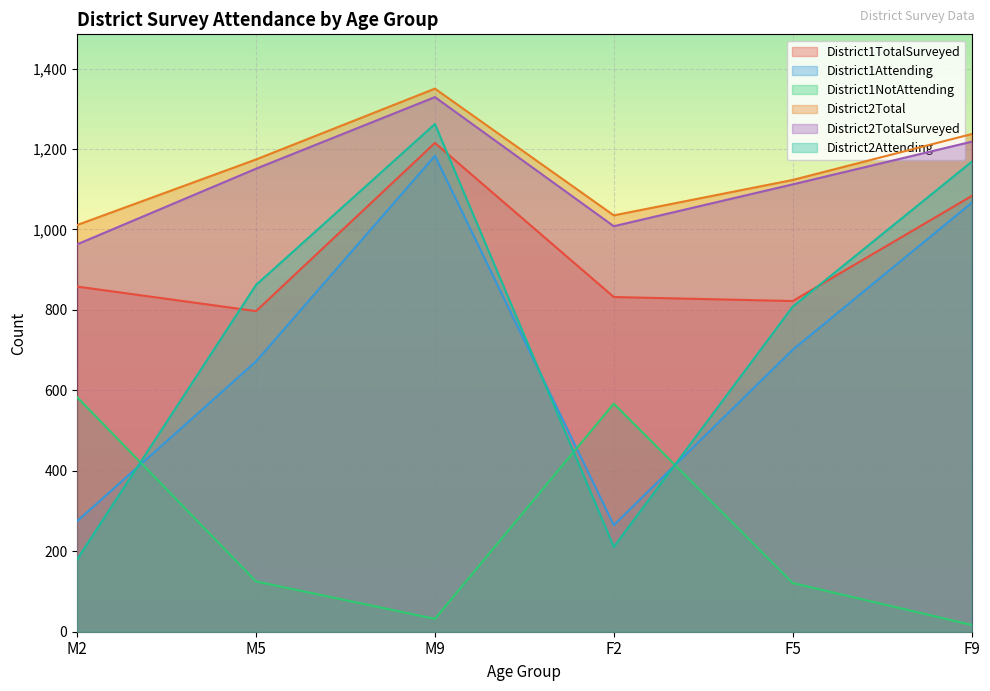

Rank the series at M9 from lowest to highest value.

District1NotAttending, District1Attending, District1TotalSurveyed, District2Attending, District2TotalSurveyed, District2Total